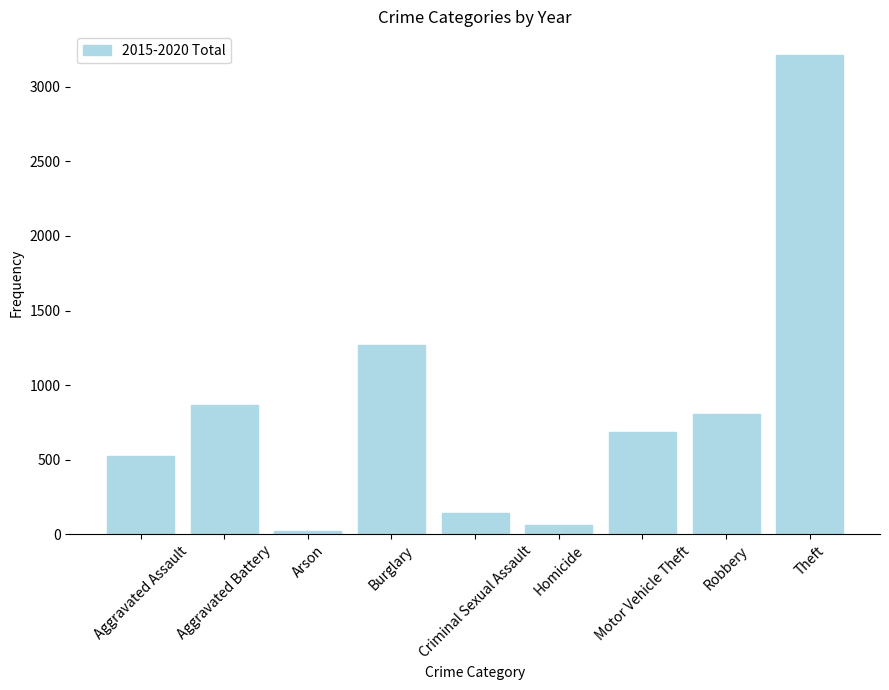

What is the change in value from Burglary to Criminal Sexual Assault?

-1130